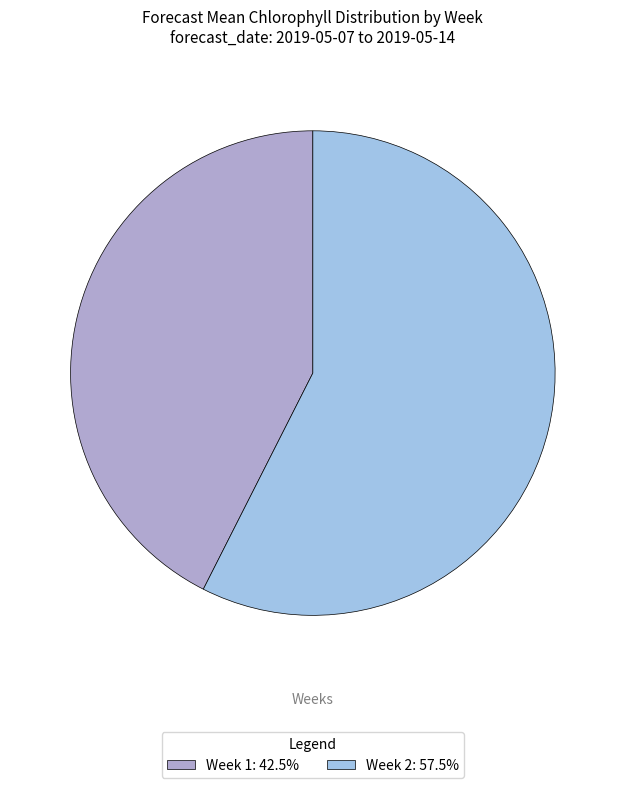

Is the sum of Week 2 and Week 1 greater than half?

Yes